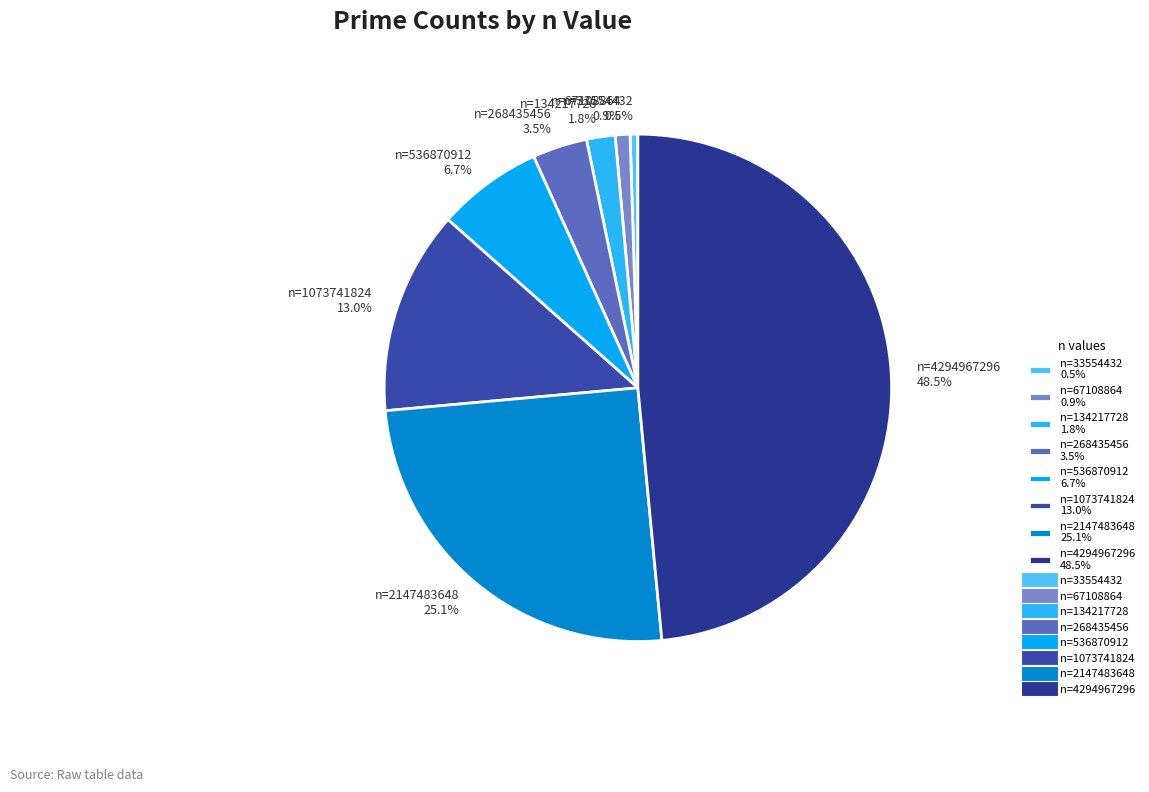

Which slice is the largest?

n=4294967296 48.5%